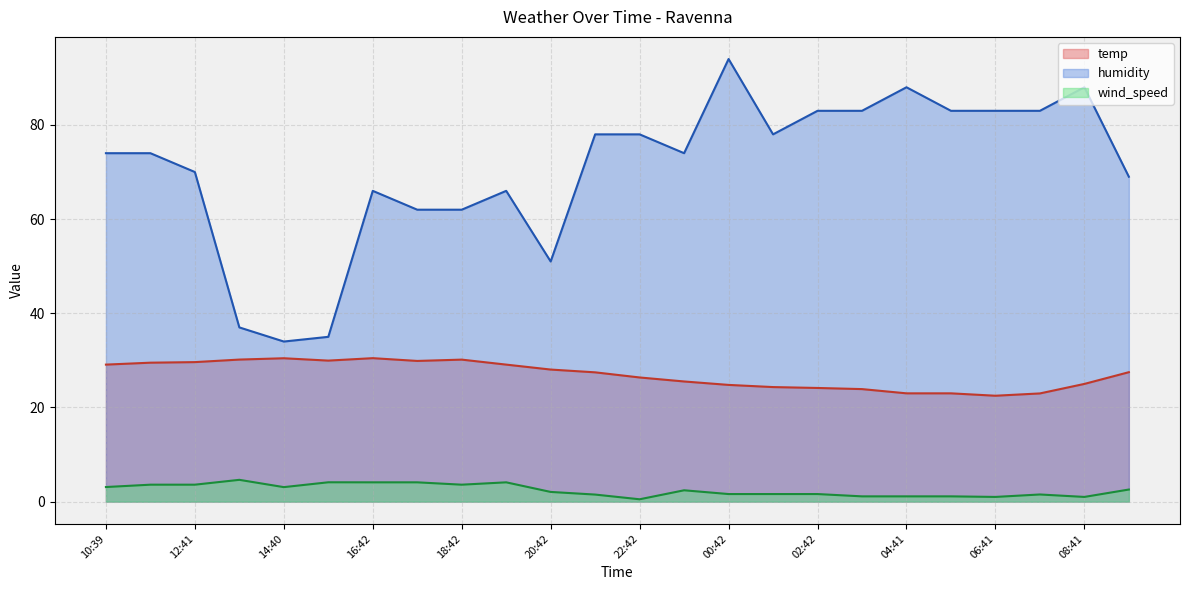

Which series has the largest total across all categories?

humidity